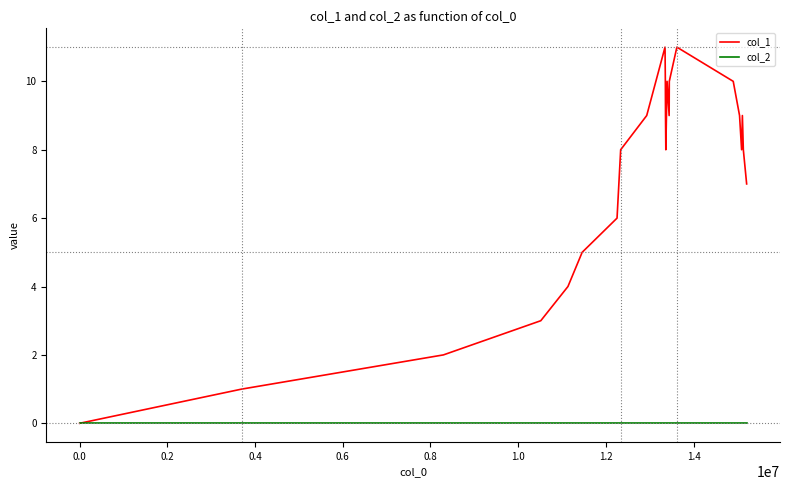

List the series in order of their overall mean, lowest first.

col_2, col_1